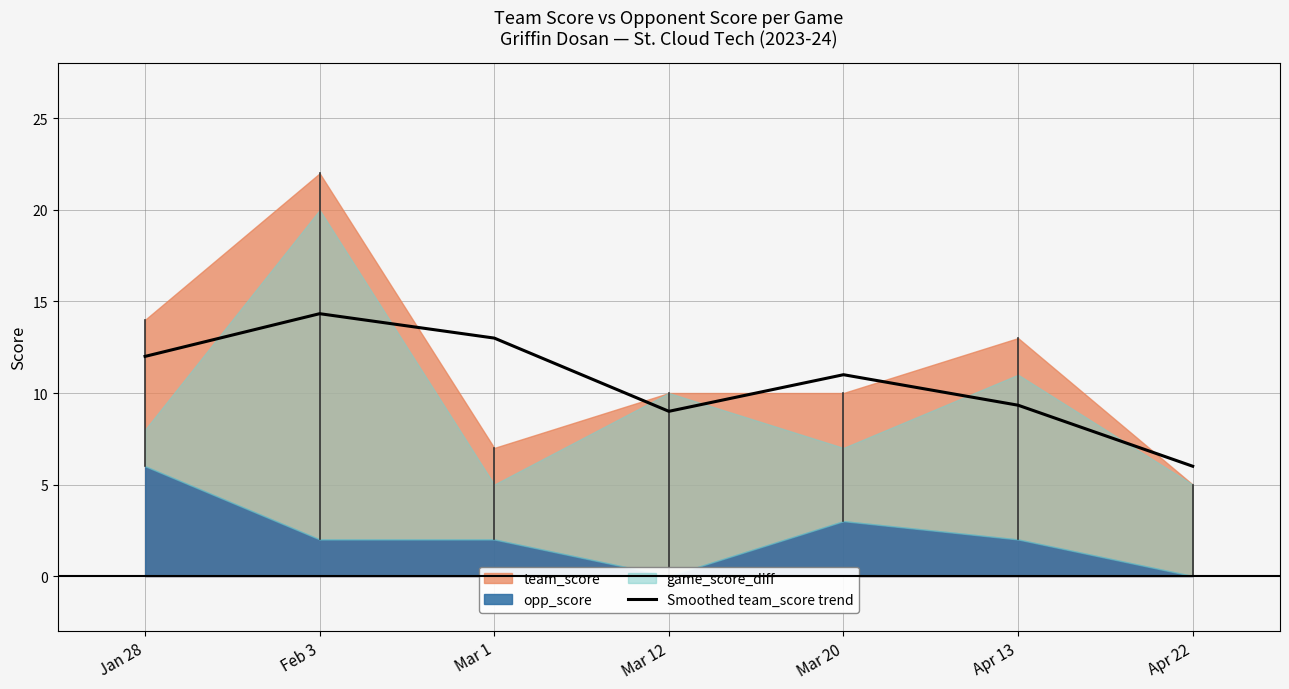

Where is the first local minimum?

Mar 12